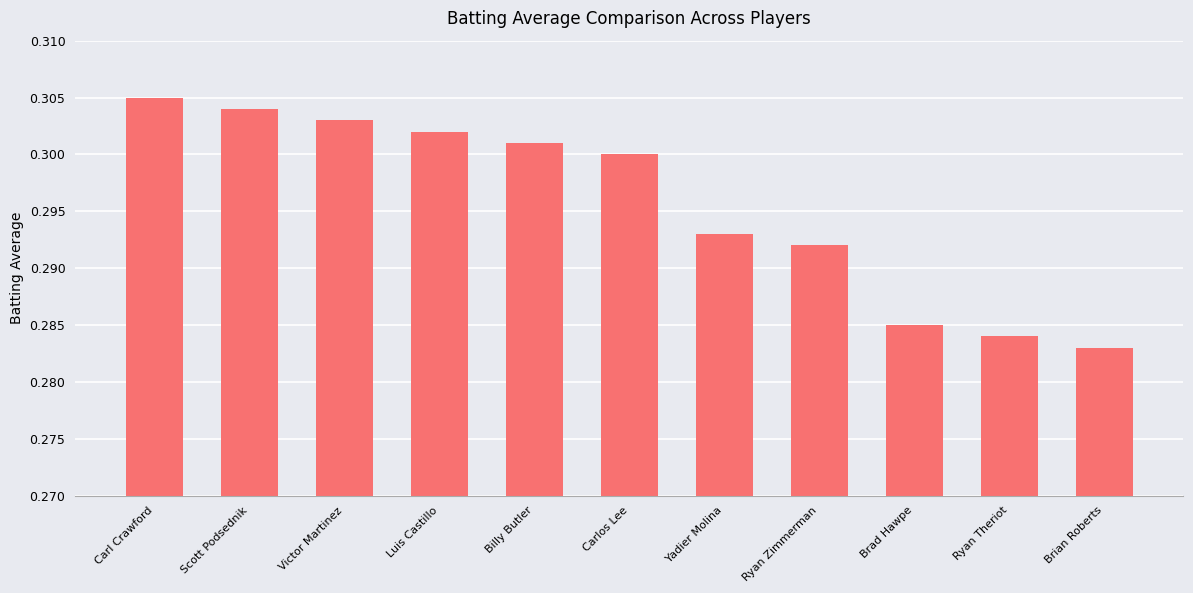

Rank the categories by value from lowest to highest.

Brian Roberts, Ryan Theriot, Brad Hawpe, Ryan Zimmerman, Yadier Molina, Carlos Lee, Billy Butler, Luis Castillo, Victor Martinez, Scott Podsednik, Carl Crawford